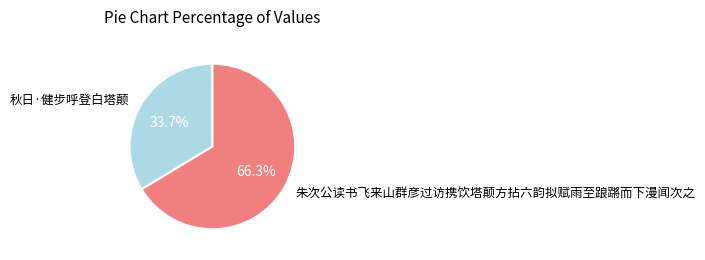

Combined, what portion of the pie is 秋日·健步呼登白塔颠 and 朱次公读书飞来山群彦过访携饮塔颠方拈六韵拟赋雨至踉蹡而下漫闻次之?

100.0%